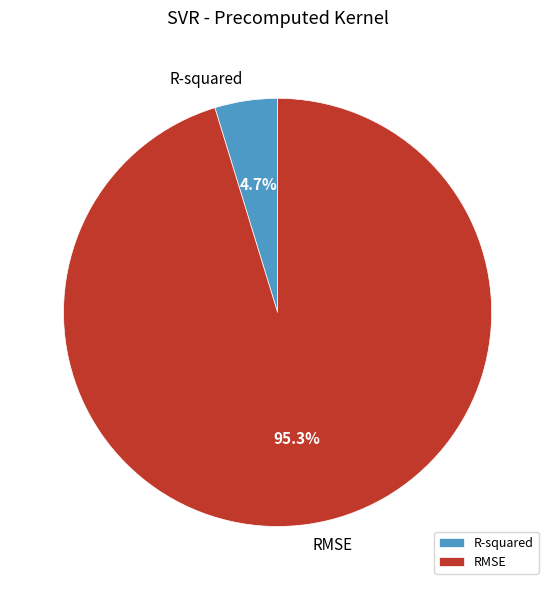

To the nearest percent, what is the difference between the largest and smallest slice percentages?

91%